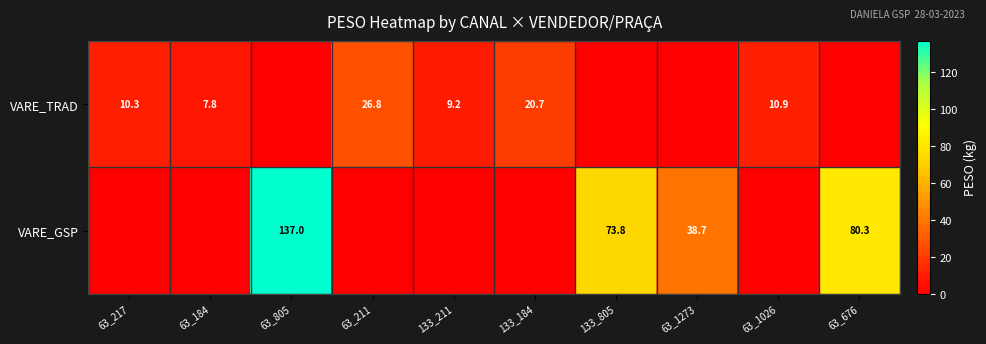

The value of VARE_GSP at 63_676 is 80.3. True or false?

True